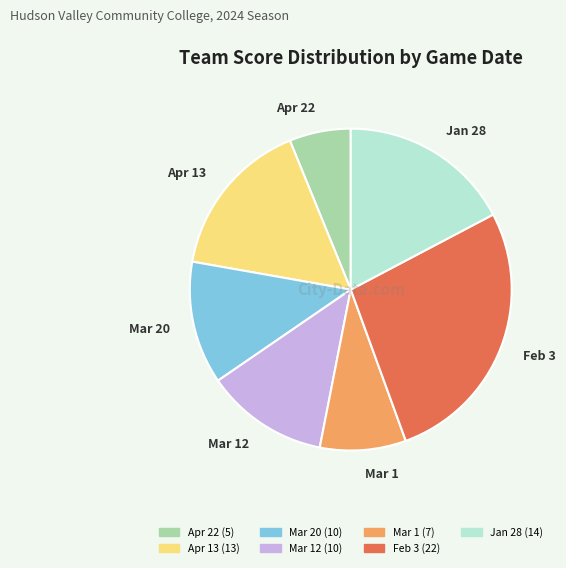

Is Apr 22 the majority of the pie?

No